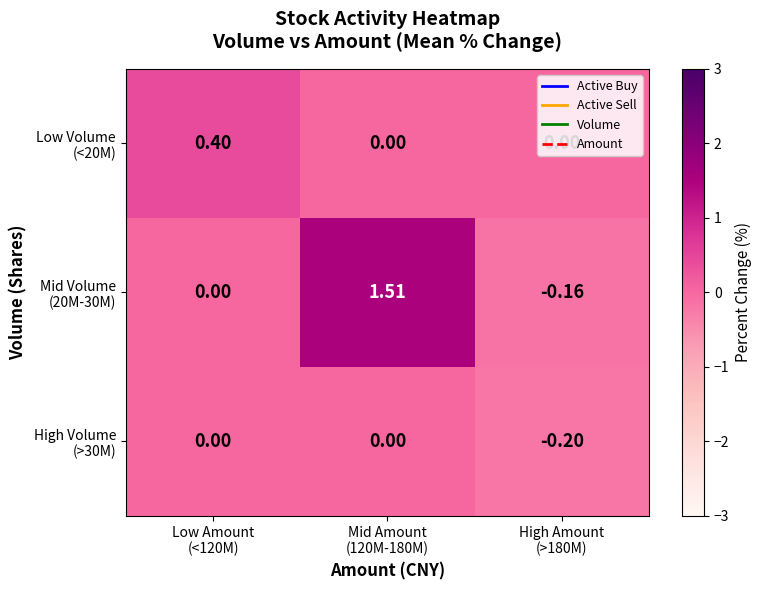

What is the total value across all series at Low Amount
(<120M)?

0.4